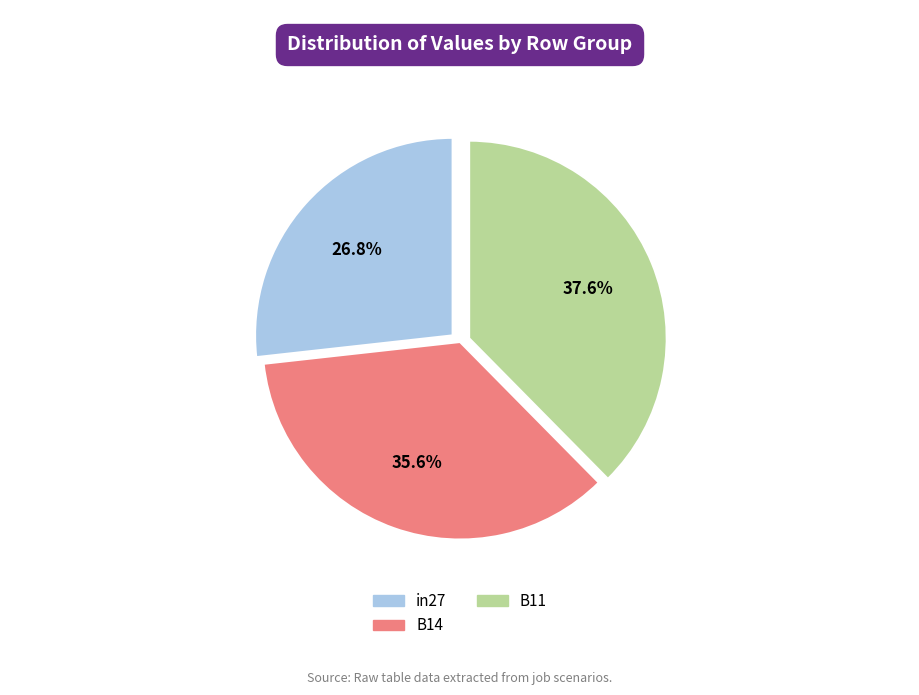

To the nearest percent, what is the combined percentage of in27 and B14?

62%